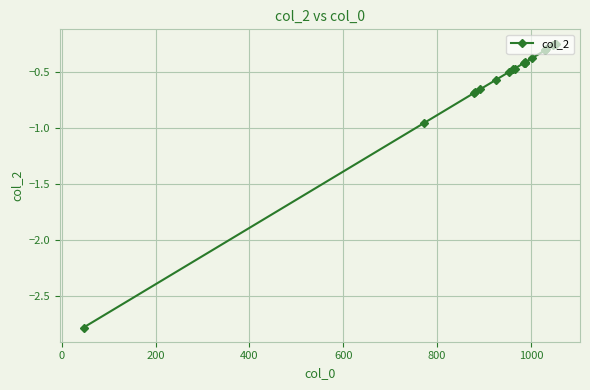

What is the value of the 13th point from the left?

-0.4